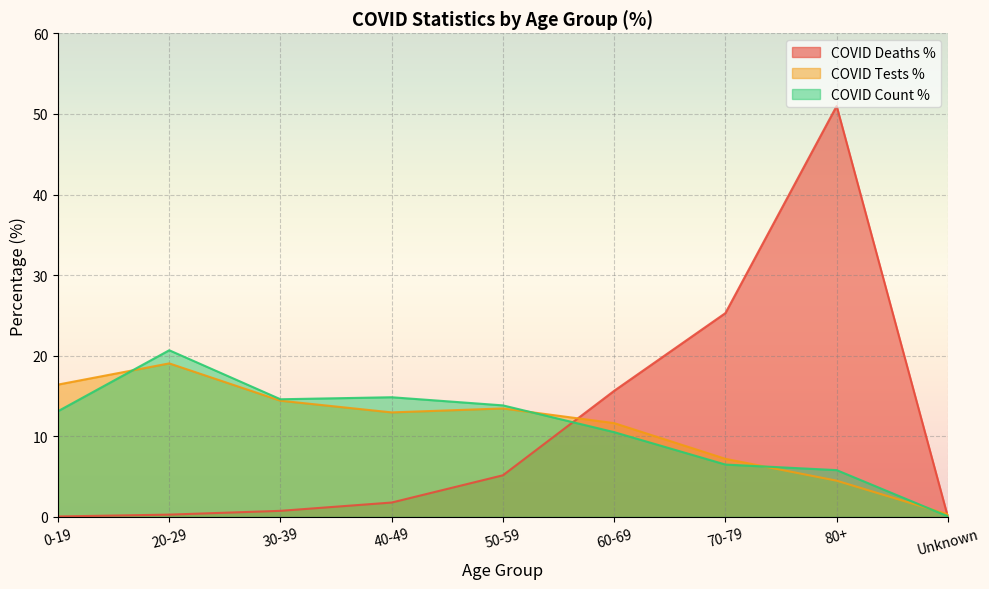

At which category is the sum across all series the highest?

80+